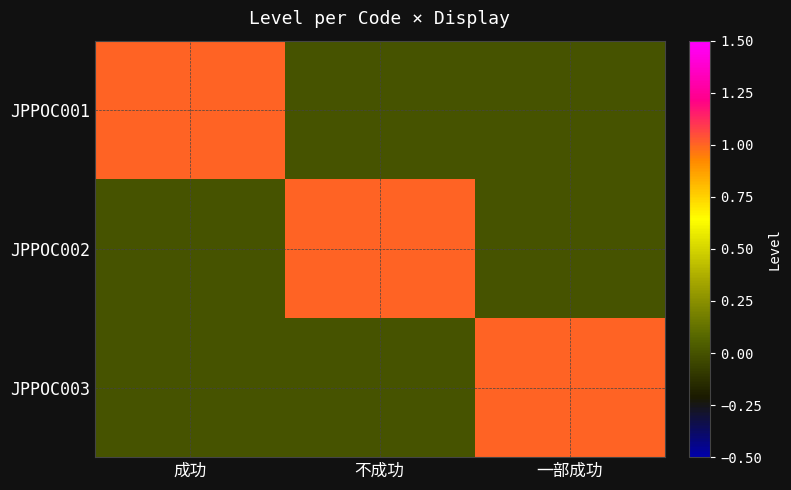

At which category is the sum across all series the highest?

成功